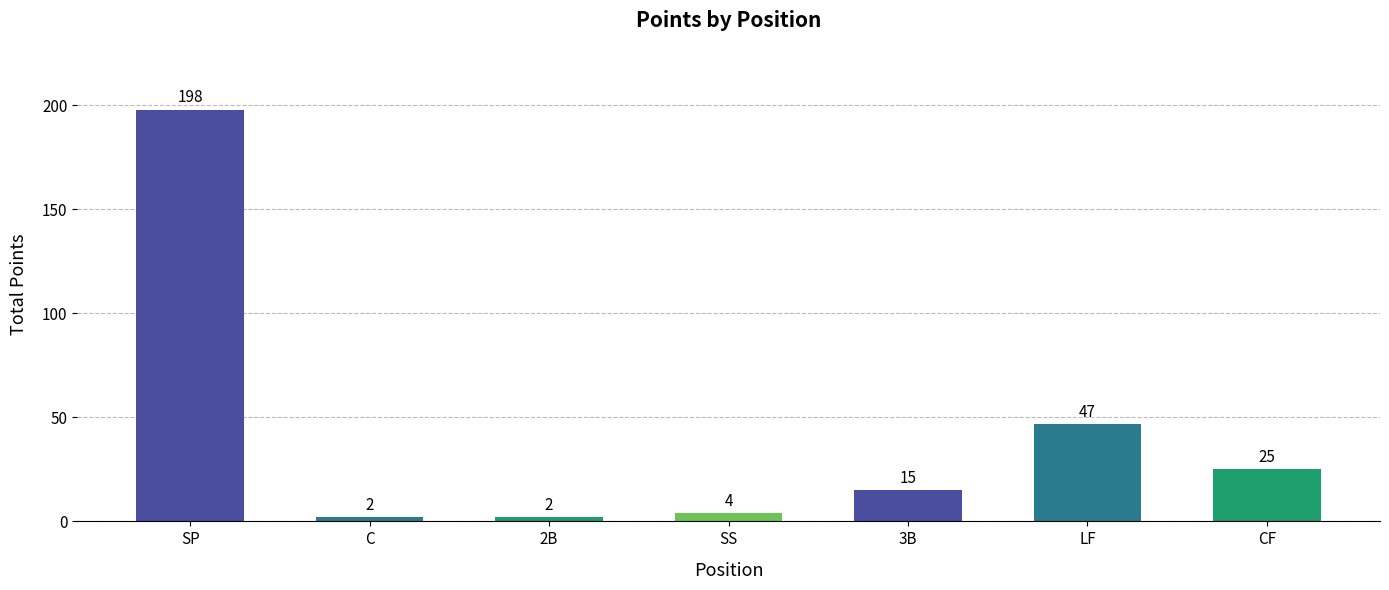

The value at CF is 16. True or false?

False